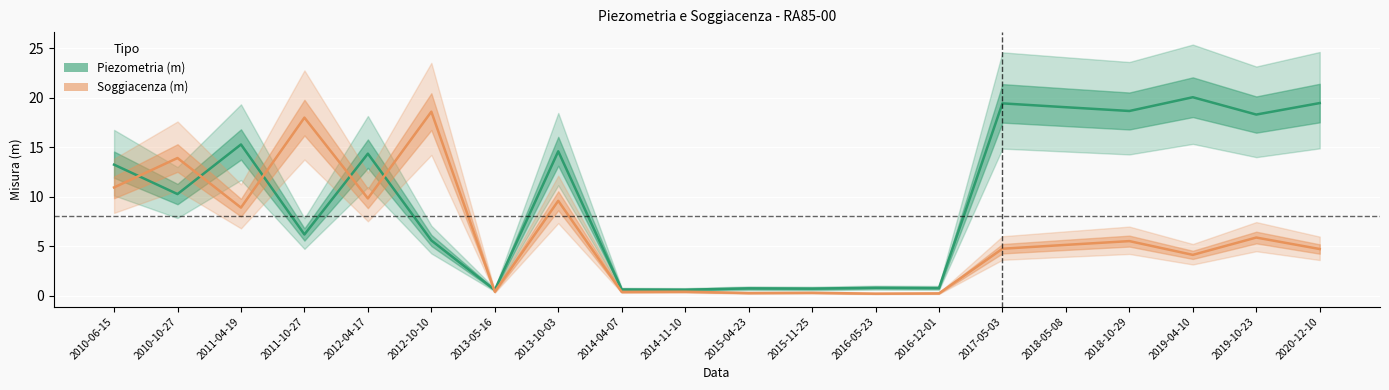

At which label does Soggiacenza (m) reach its peak?

2012-10-10